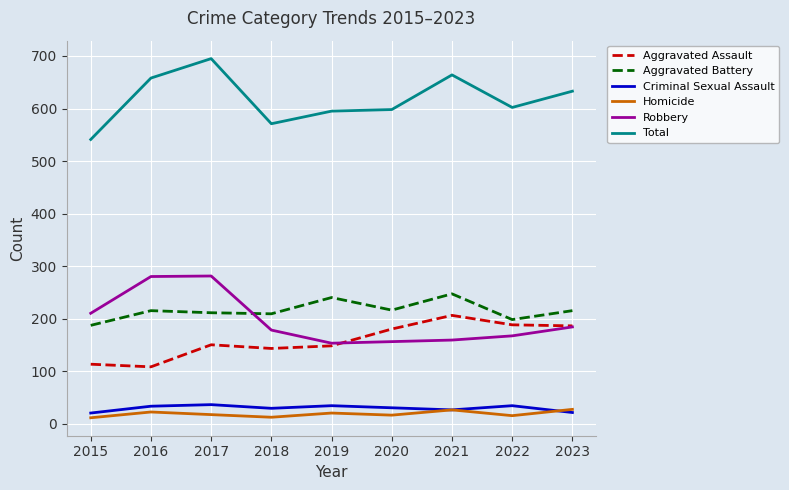

The value of Aggravated Battery at 2016 is 339. True or false?

False